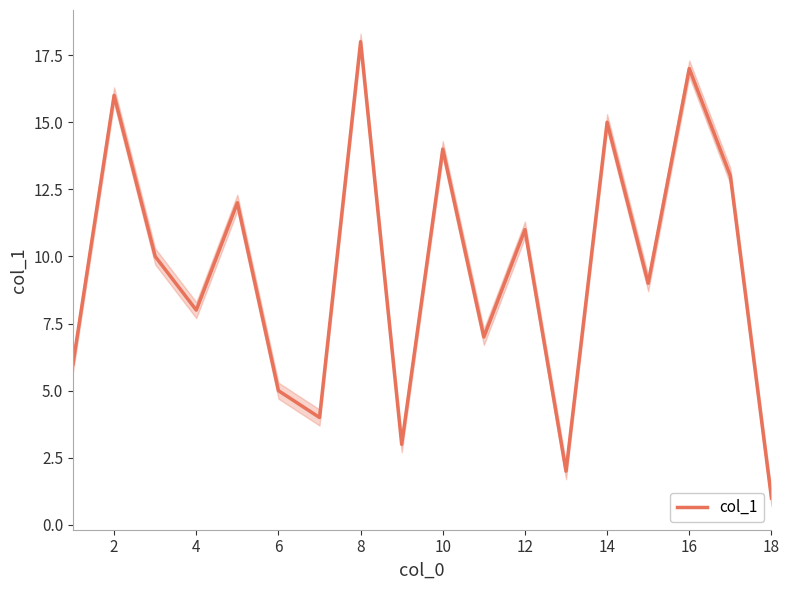

Is it true that col_1 equals 8 at 8?

False